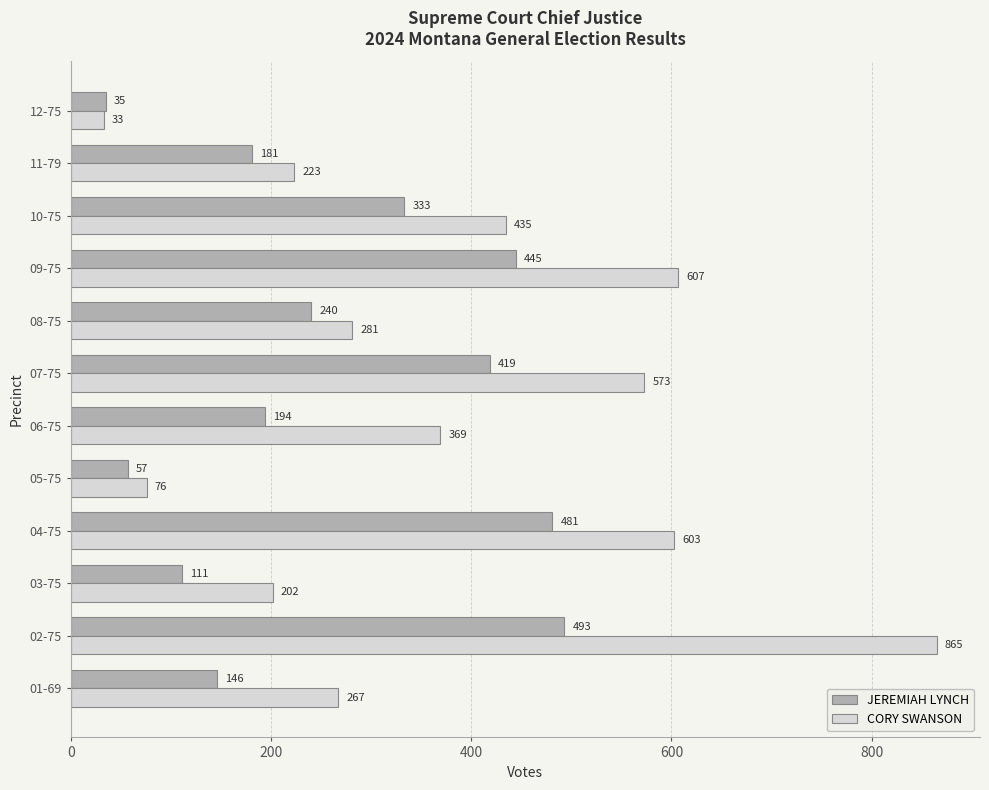

What is the difference between the maximum and minimum values in the JEREMIAH LYNCH series?

458